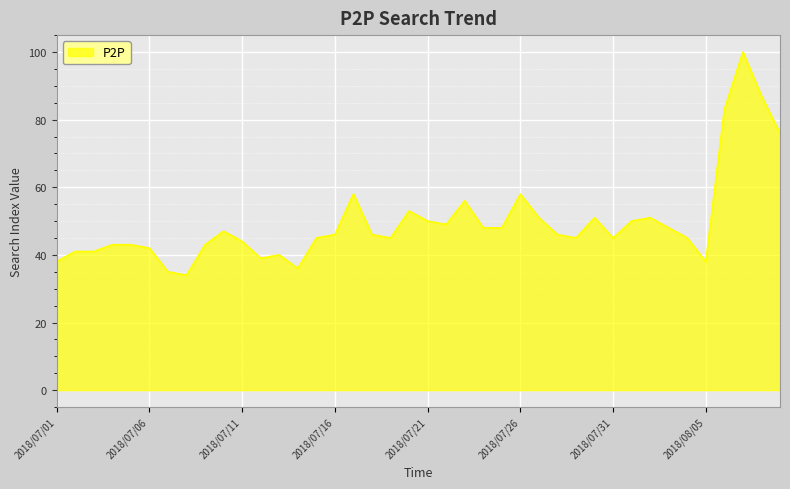

What is the greatest value displayed?

100